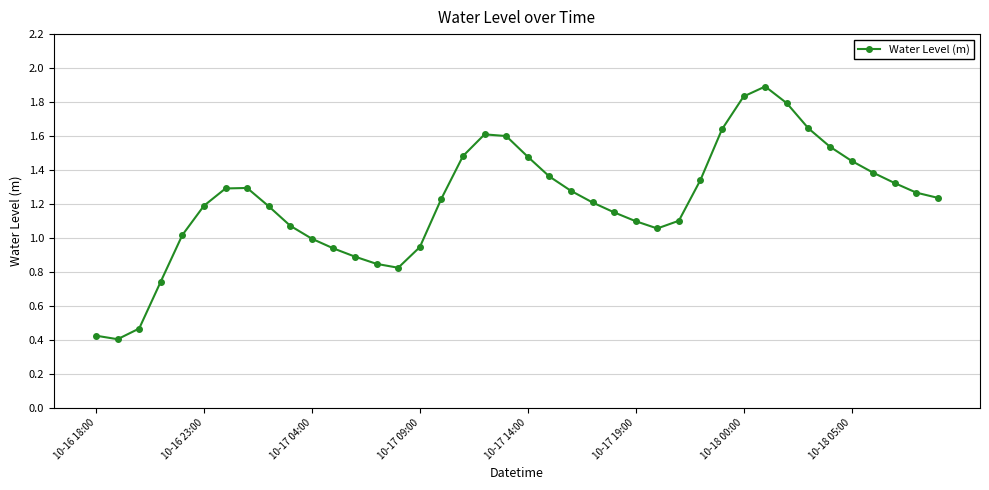

What is the maximum value shown in the chart?

1.9